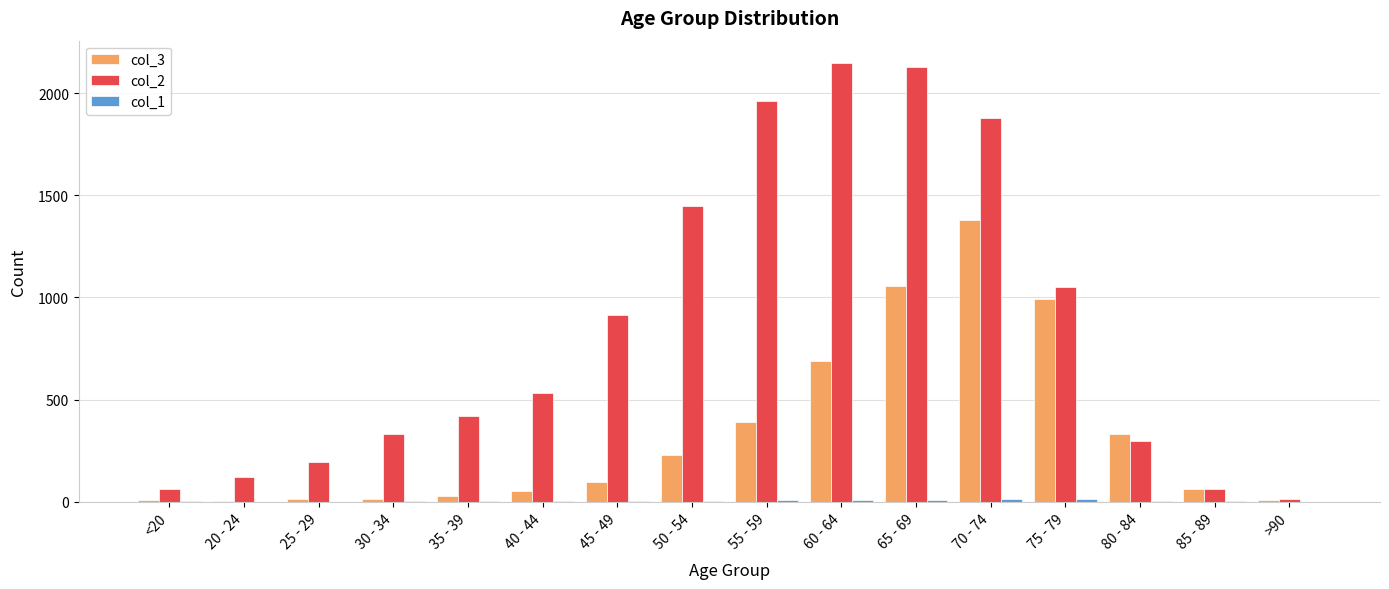

The value of col_2 at 30 - 34 is 333. True or false?

True